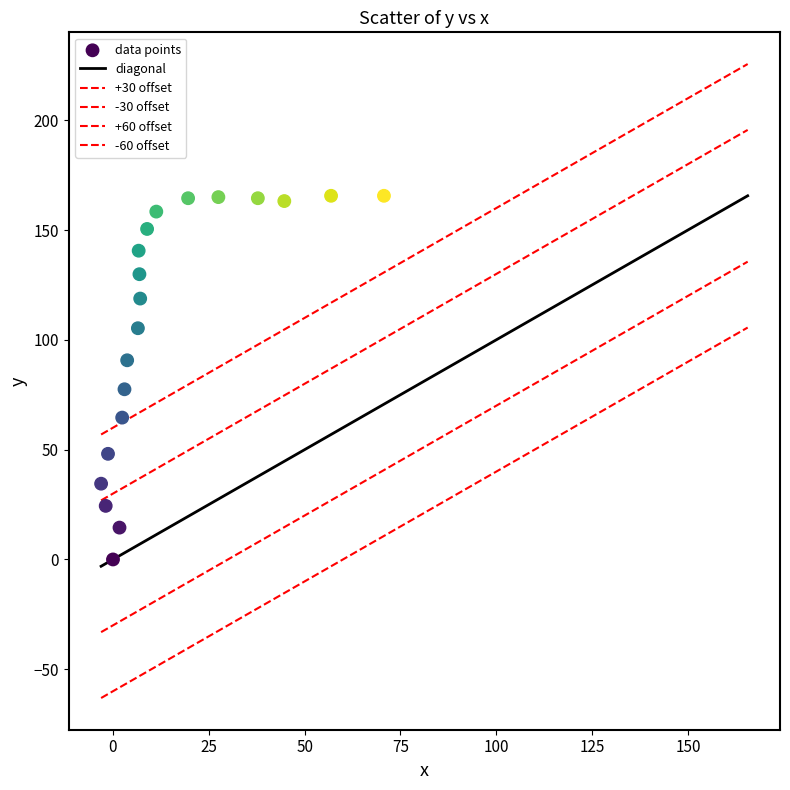

Count the number of points in this scatter plot.

20